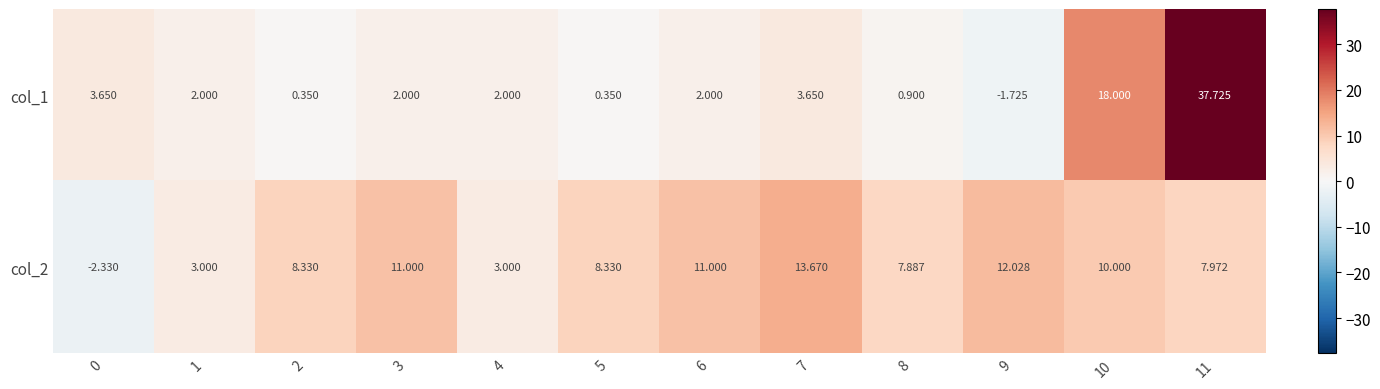

Is the value of col_1 at 1 greater than the value of col_2 at 7?

No